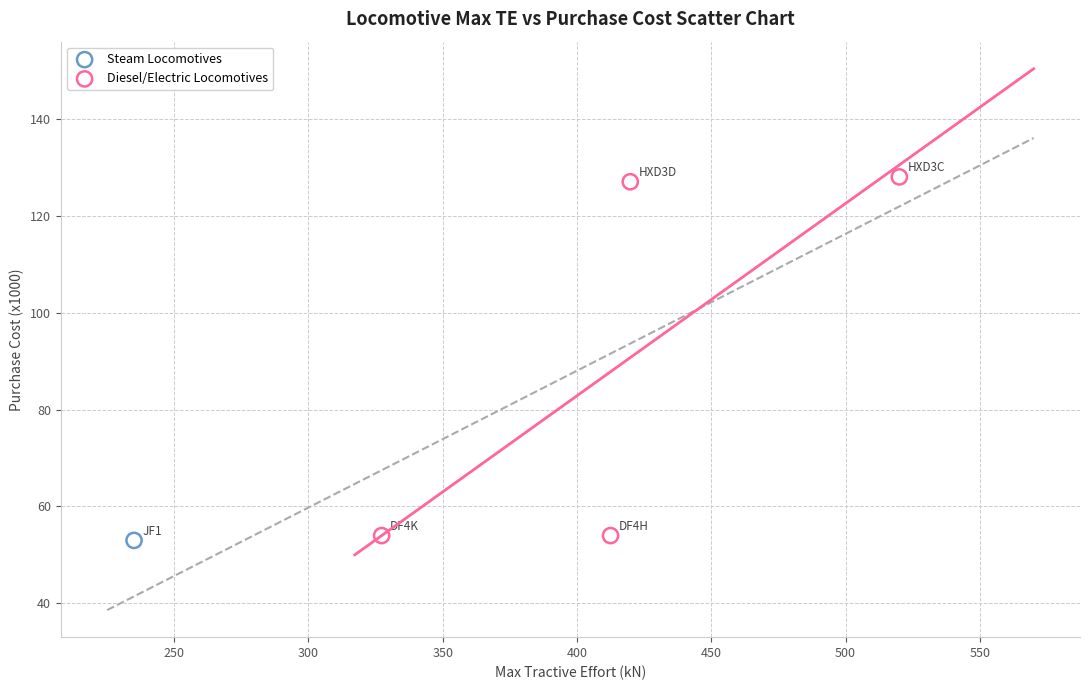

What are all the series names shown in the legend?

Steam Locomotives, Diesel/Electric Locomotives